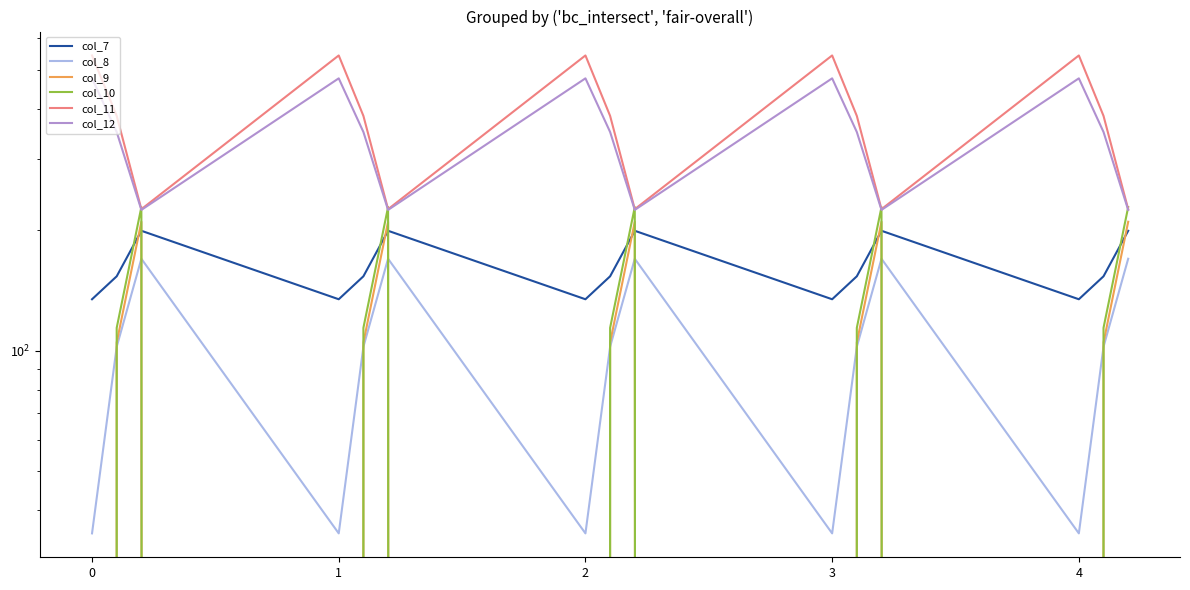

At 3, list the series in order from largest to smallest.

col_11, col_12, col_7, col_8, col_9, col_10